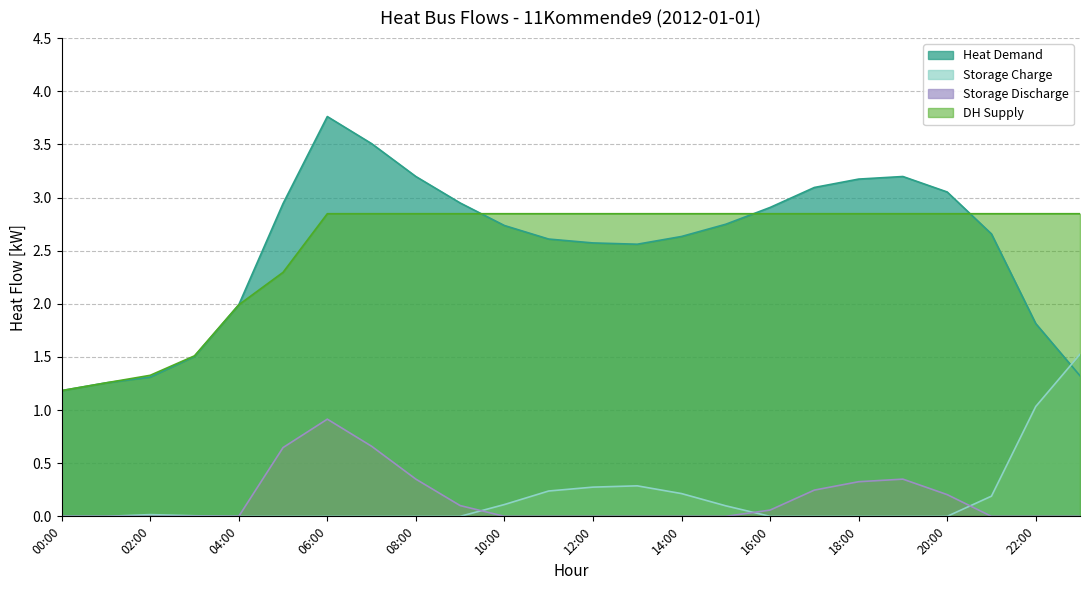

What is the sum of the heat_demand values at 16:00 and 12:00?

5.5